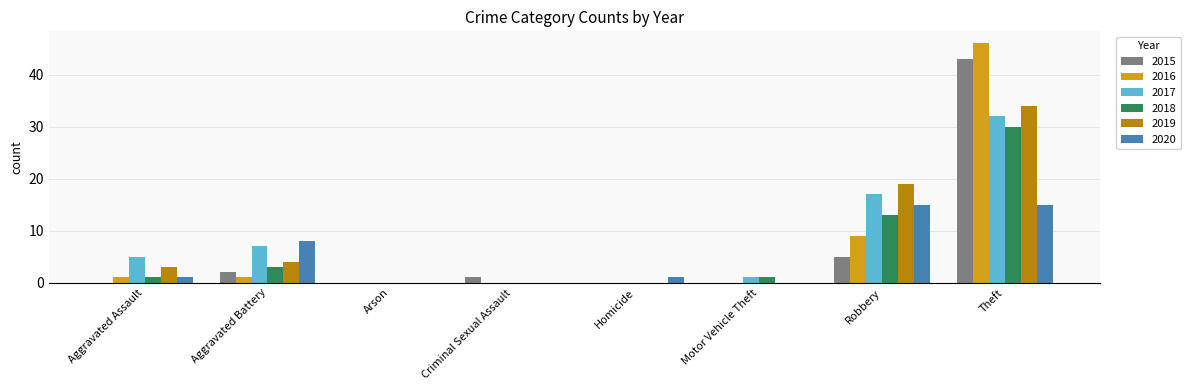

The 2020 series shows 1 at Homicide. True or false?

True